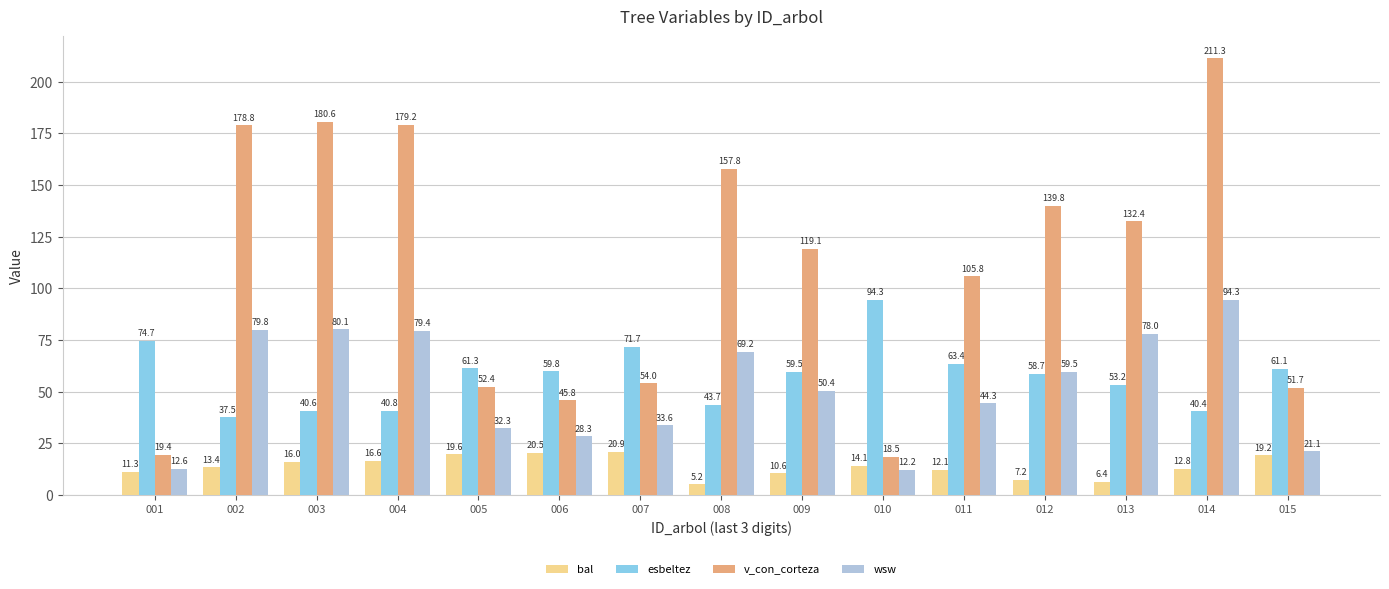

At which label does bal reach its peak?

007